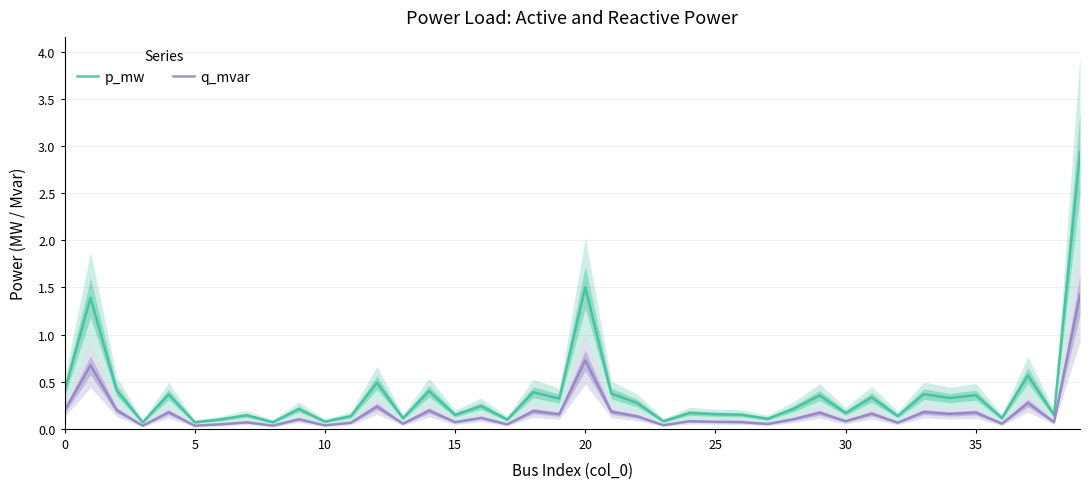

How many data points does each series have?

40